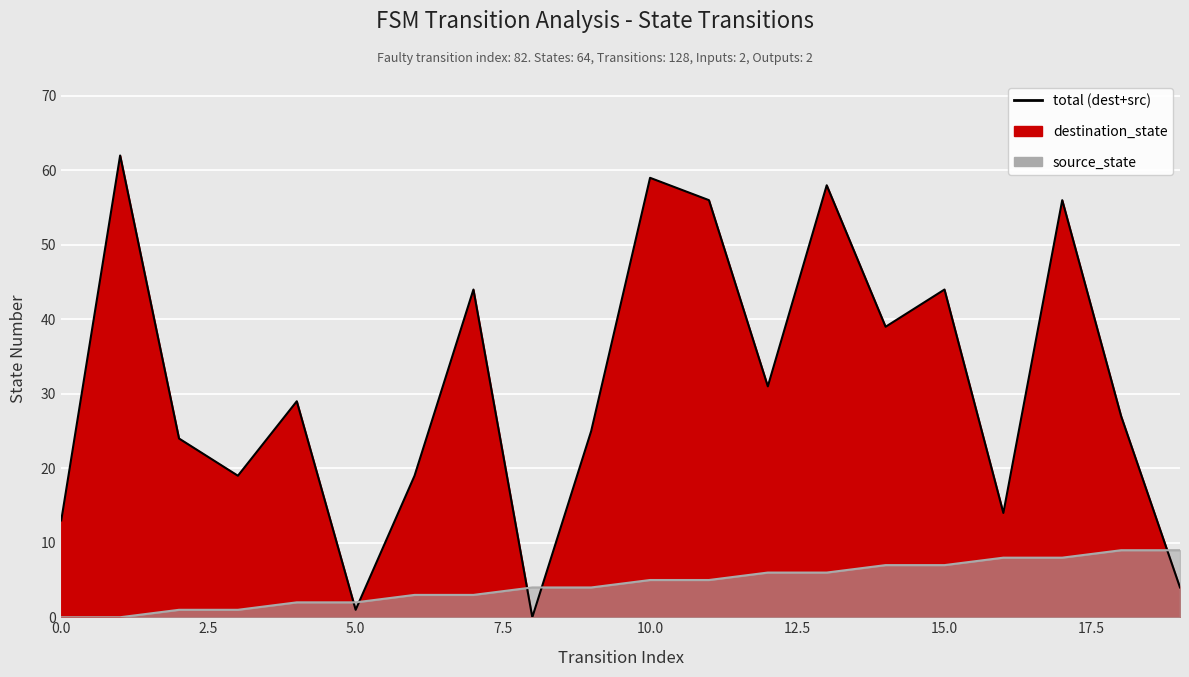

How many data points in destination_state are less than 29?

10